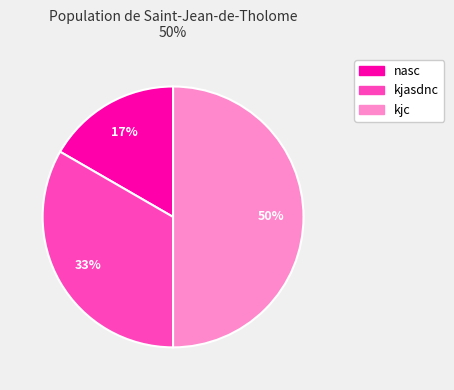

How many slices are in this pie chart?

3